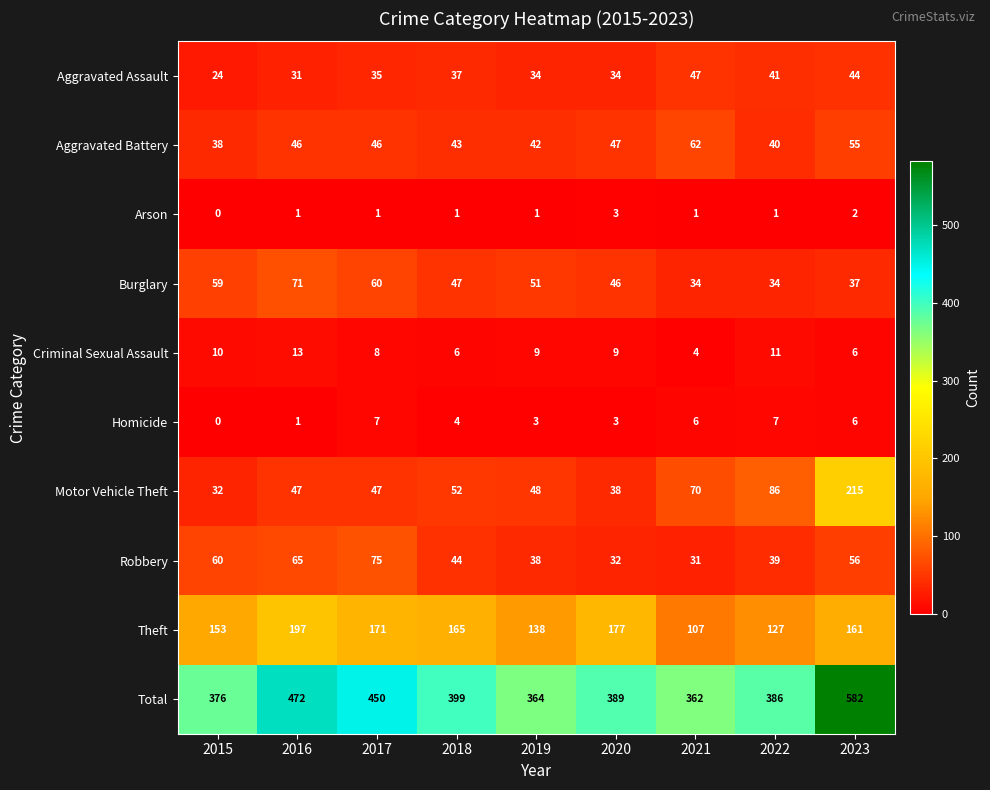

What is the difference between the second highest and second lowest values in the Theft series?

50